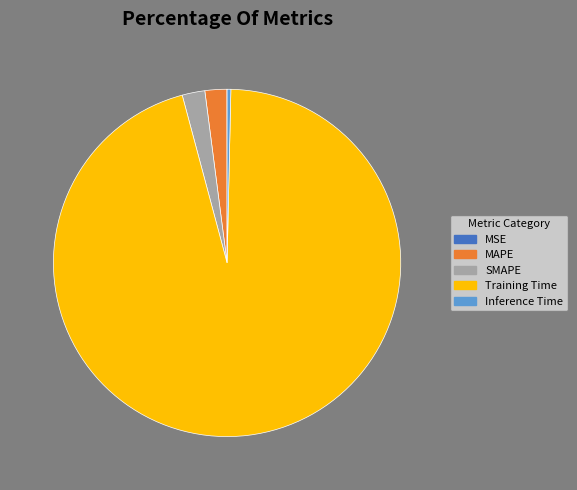

Between MAPE and Inference Time, which is larger?

MAPE